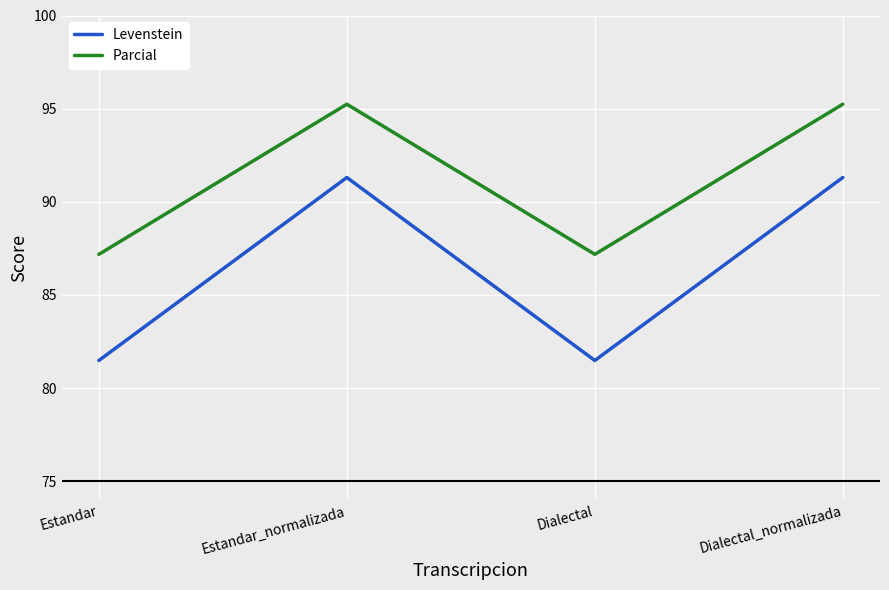

Which series changed the most between Dialectal and Dialectal_normalizada?

Levenstein